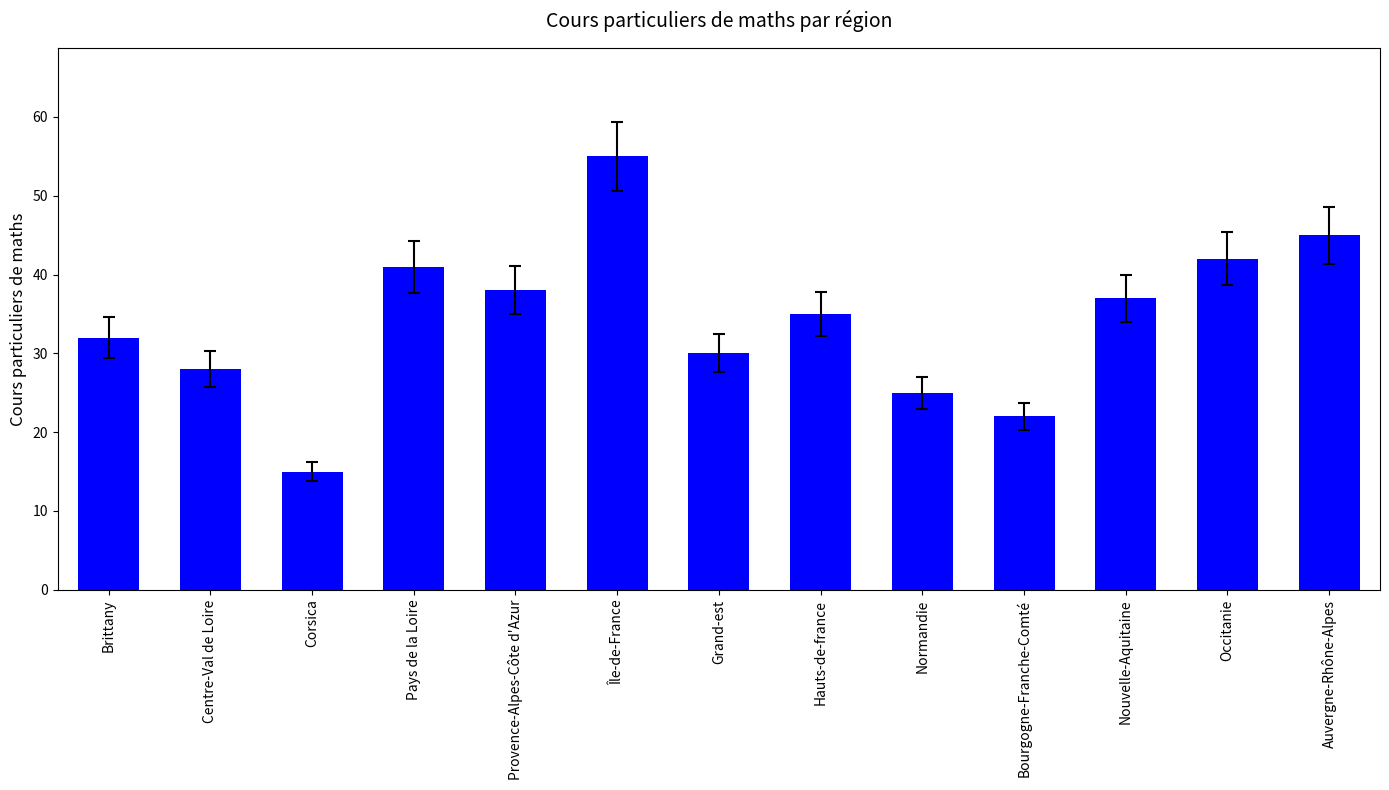

Reading left to right, transcribe all the data shown in this chart.

Brittany=32	Centre-Val de Loire=28	Corsica=15	Pays de la Loire=41	Provence-Alpes-Côte d'Azur=38	Île-de-France=55	Grand-est=30	Hauts-de-france=35	Normandie=25	Bourgogne-Franche-Comté=22	Nouvelle-Aquitaine=37	Occitanie=42	Auvergne-Rhône-Alpes=45